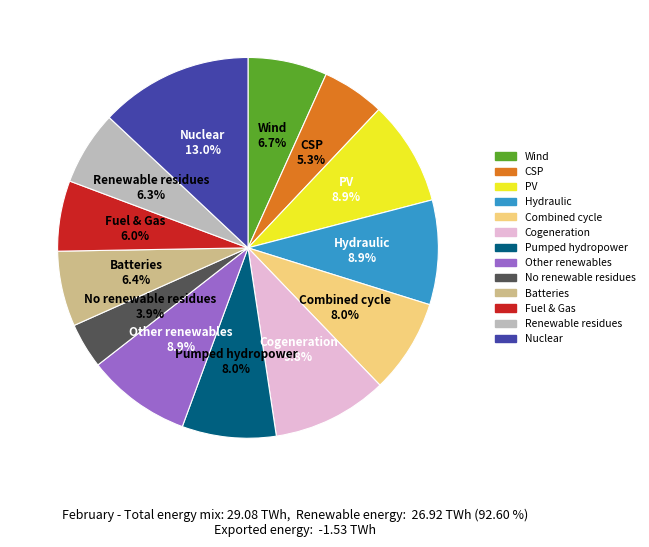

Does any single category account for the majority?

No